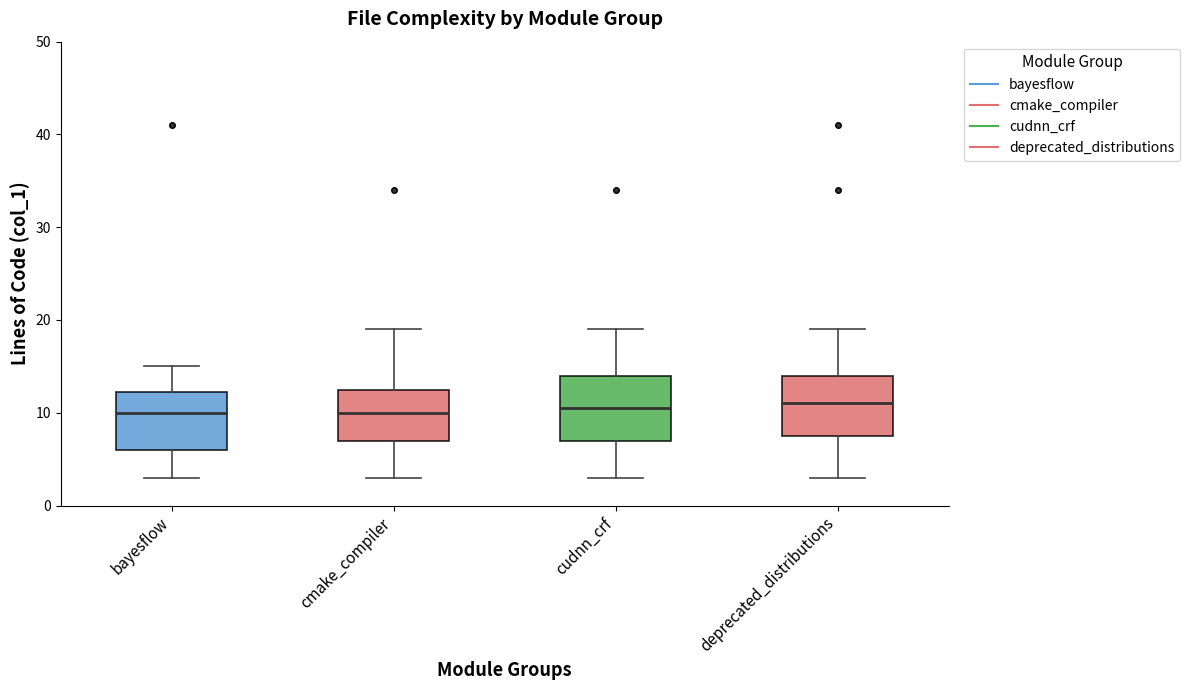

Where is the upper edge of the box for bayesflow on the y-axis? The values are not printed on the chart, so give them approximately, as read against the axis.

12